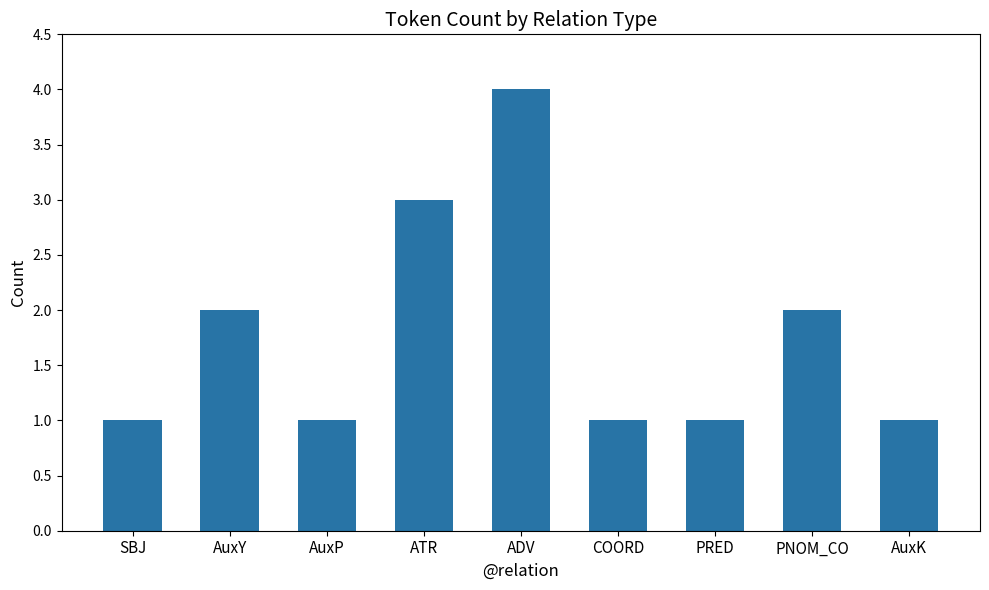

Count the values in the range 1 to 2.

7